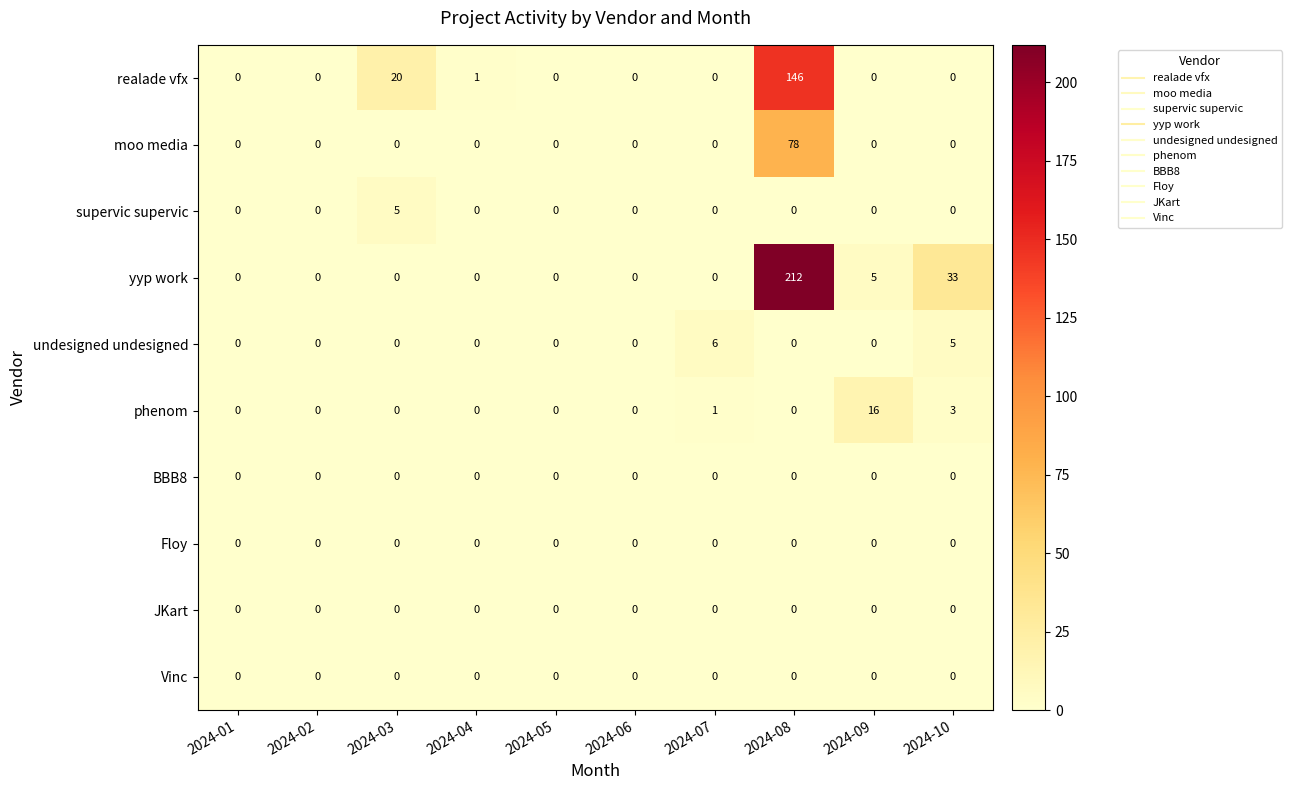

Count the number of categories in the chart.

10